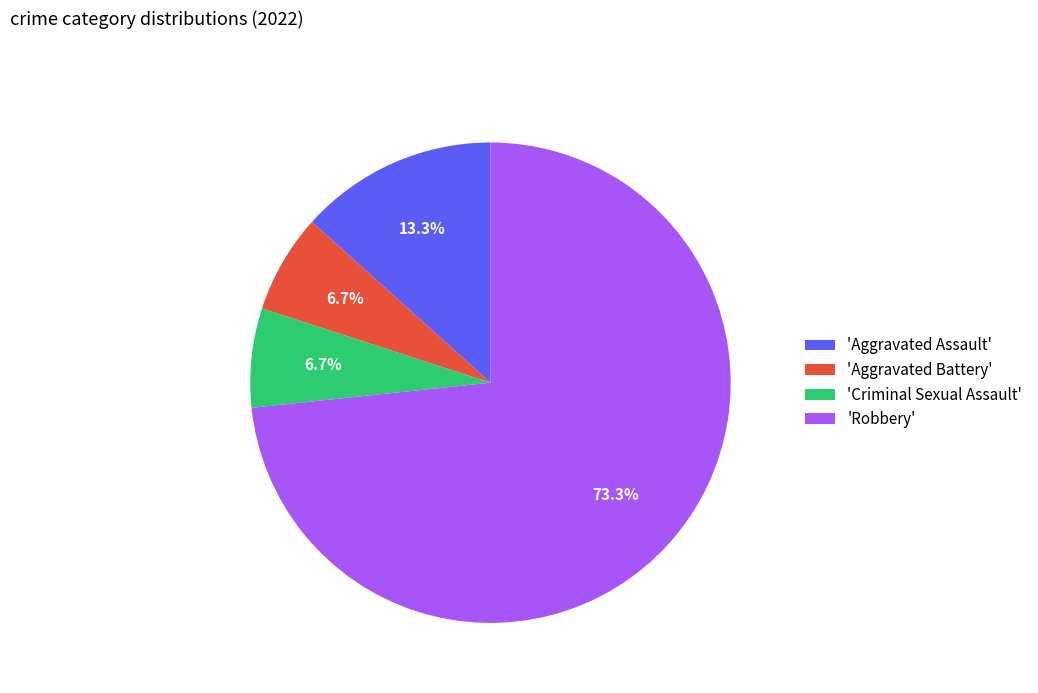

Count the number of slices in the pie.

4